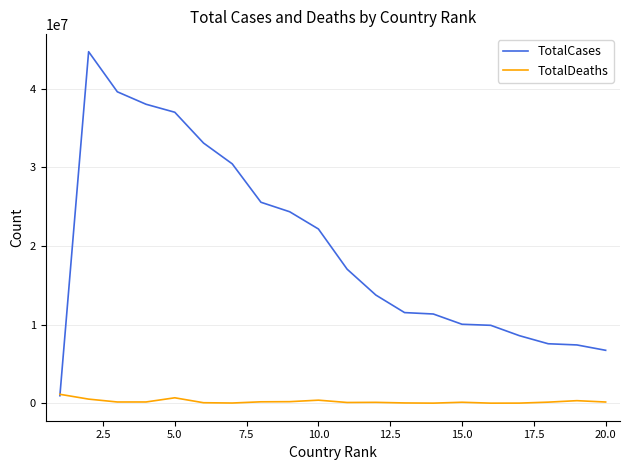

What is the maximum value shown in the chart?

44684917